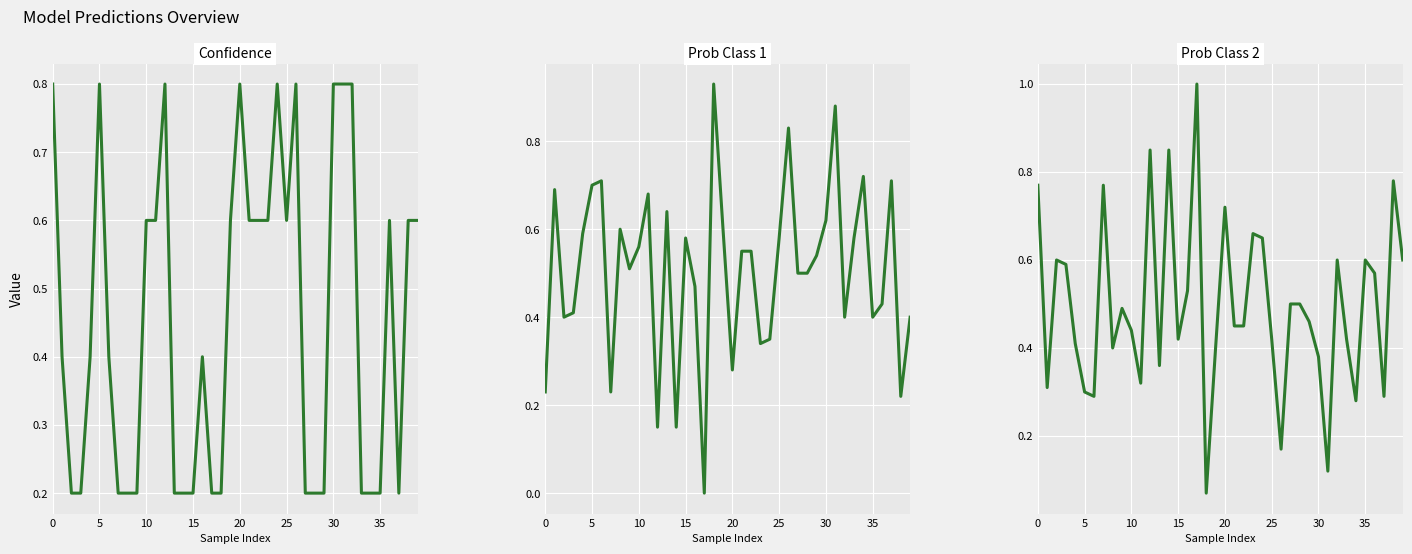

The prob_class_2 series shows 0.4 at 34. True or false?

False